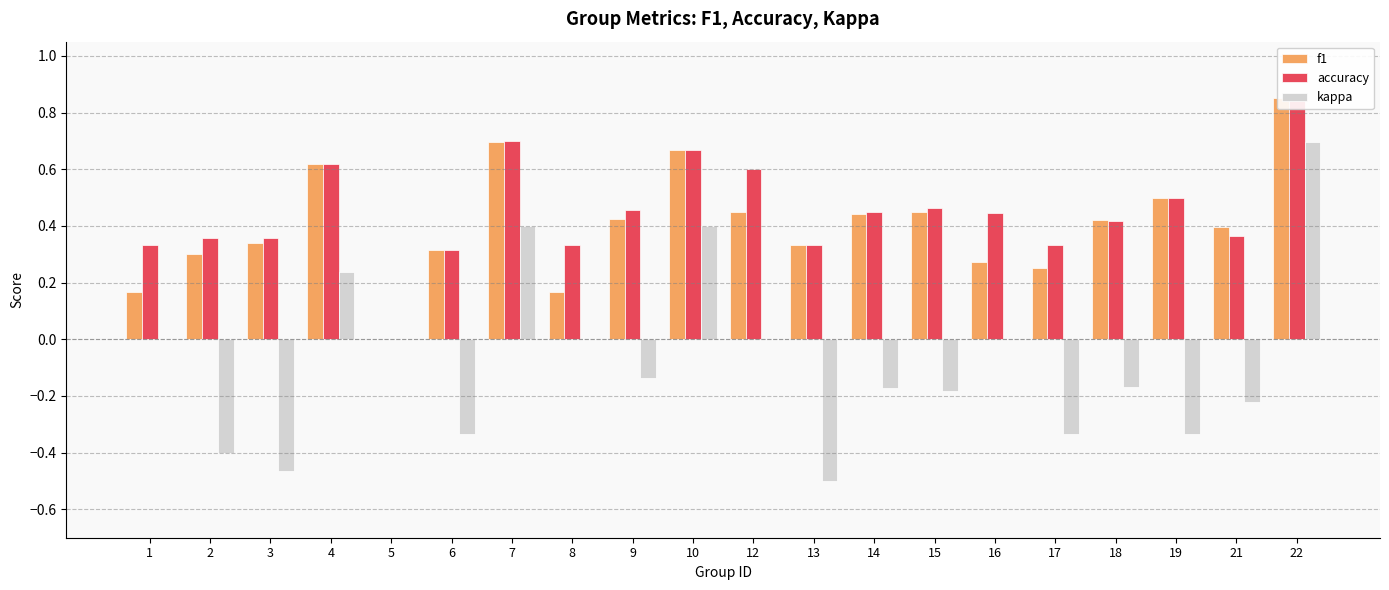

What is the minimum value shown in the chart?

-0.5